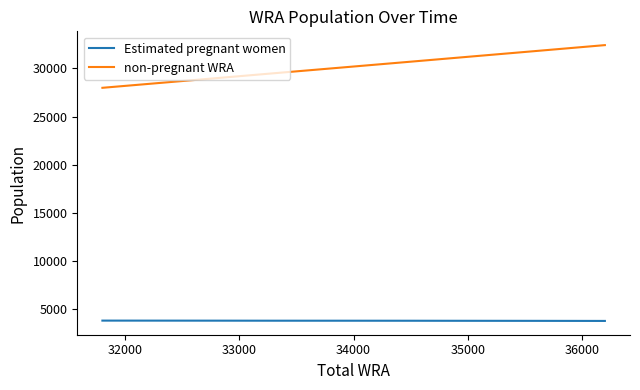

True or false: Estimated pregnant women and non-pregnant WRA cross at least once.

False